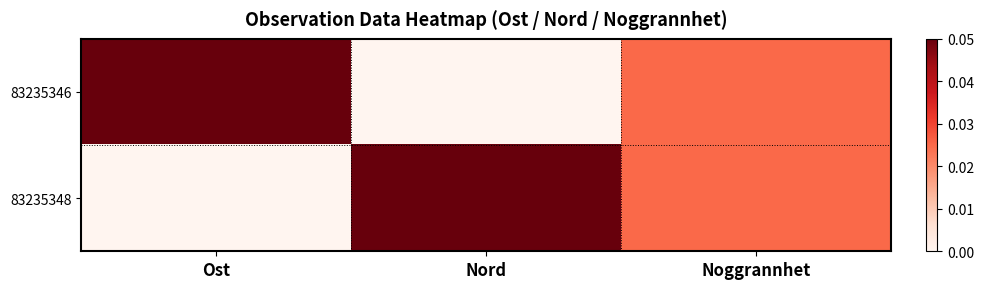

Which category has the lowest value across all series?

Nord